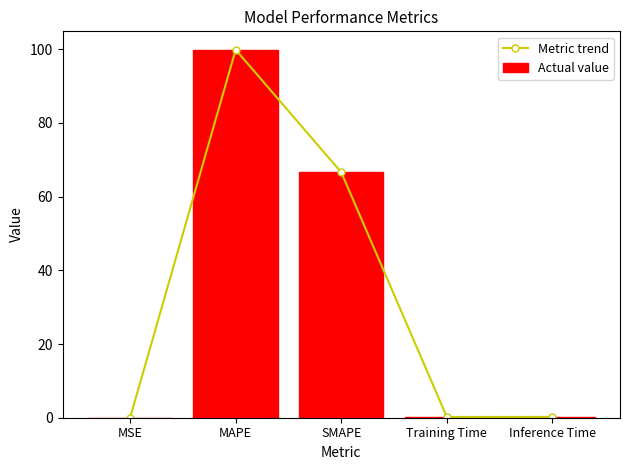

Reading left to right, extract all data points from this chart.

Metric trend: MSE=0.0	MAPE=99.9	SMAPE=66.6	Training Time=0.2	Inference Time=0.2
Actual value: MSE=0.0	MAPE=99.9	SMAPE=66.6	Training Time=0.2	Inference Time=0.2